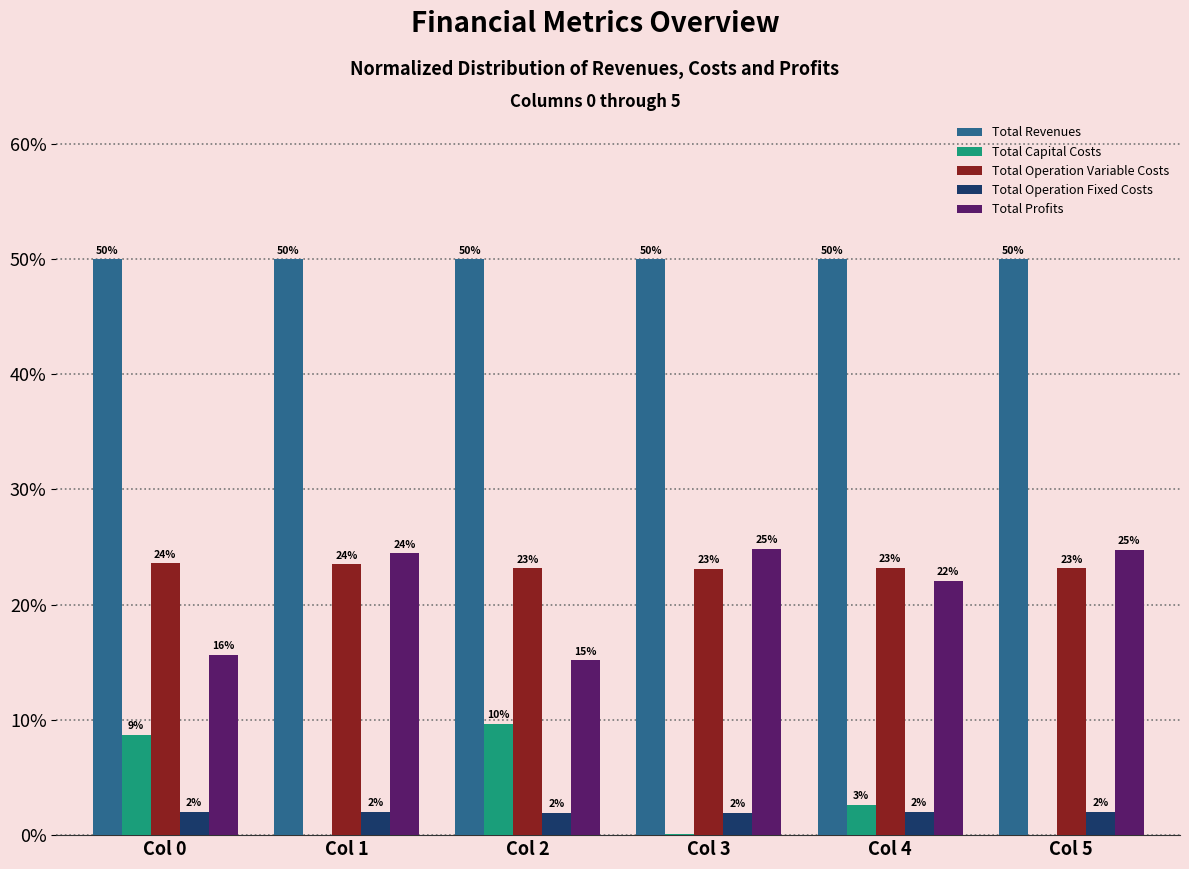

What is the sum of all Total Profits values?

127.0